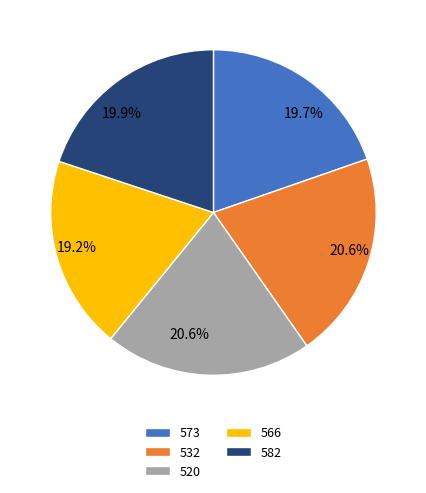

What is the total percentage of 520 and 532?

41.2%